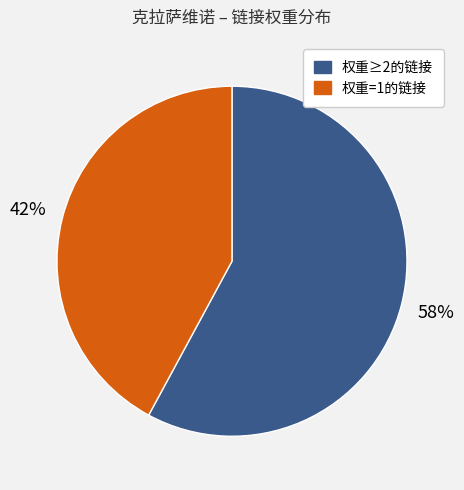

Is there a majority slice in this chart?

Yes